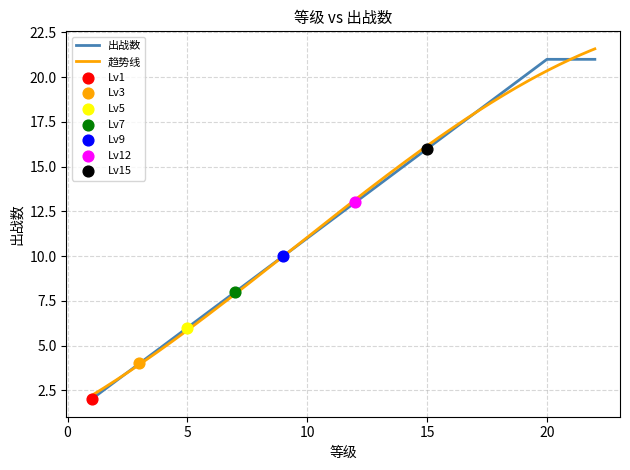

Which has a higher value, 10 or 5?

10